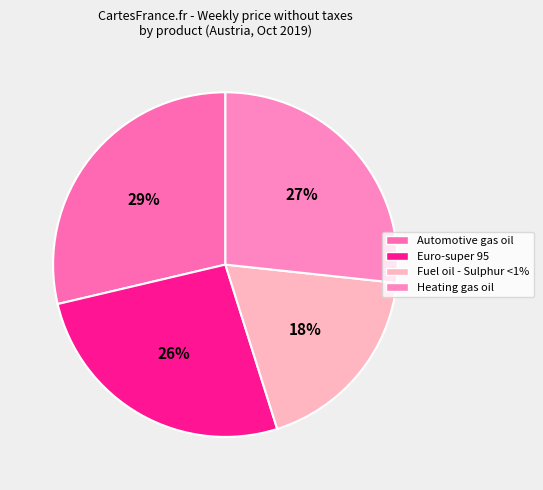

How many slices are in this pie chart?

4